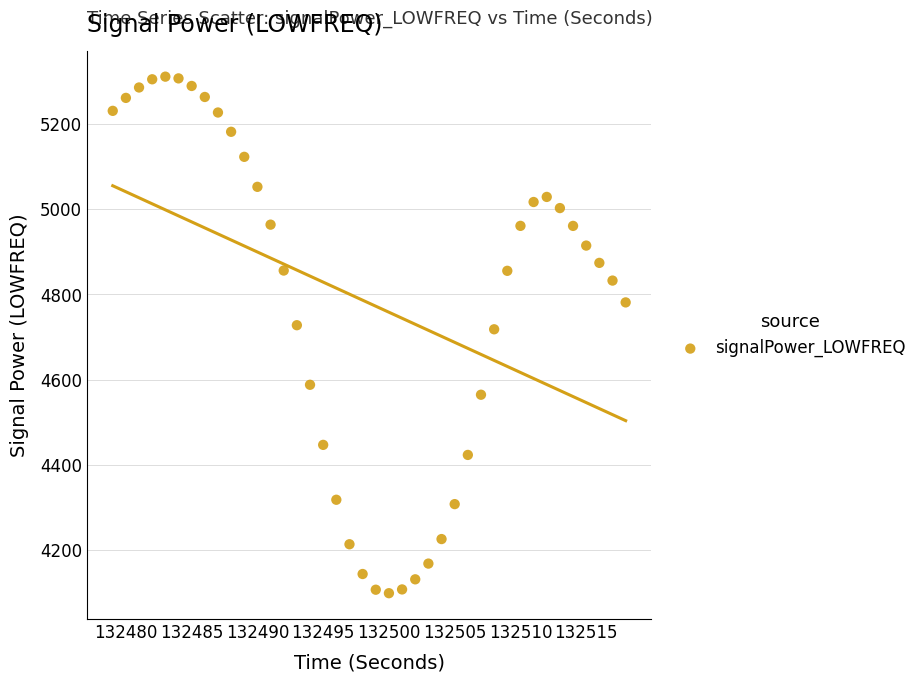

What is the range of X values (max minus min)?

39.0